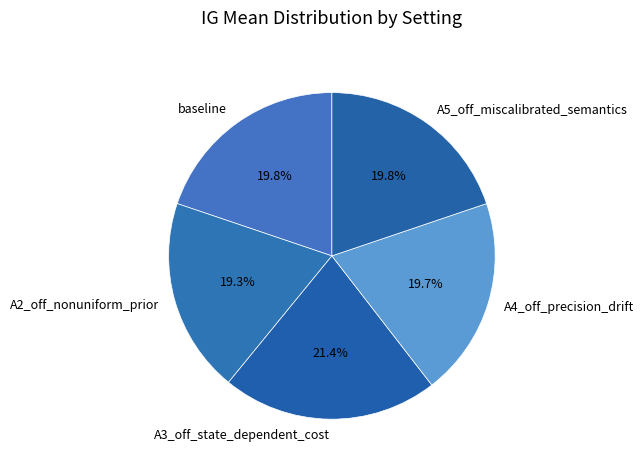

How many segments does this pie chart have?

5